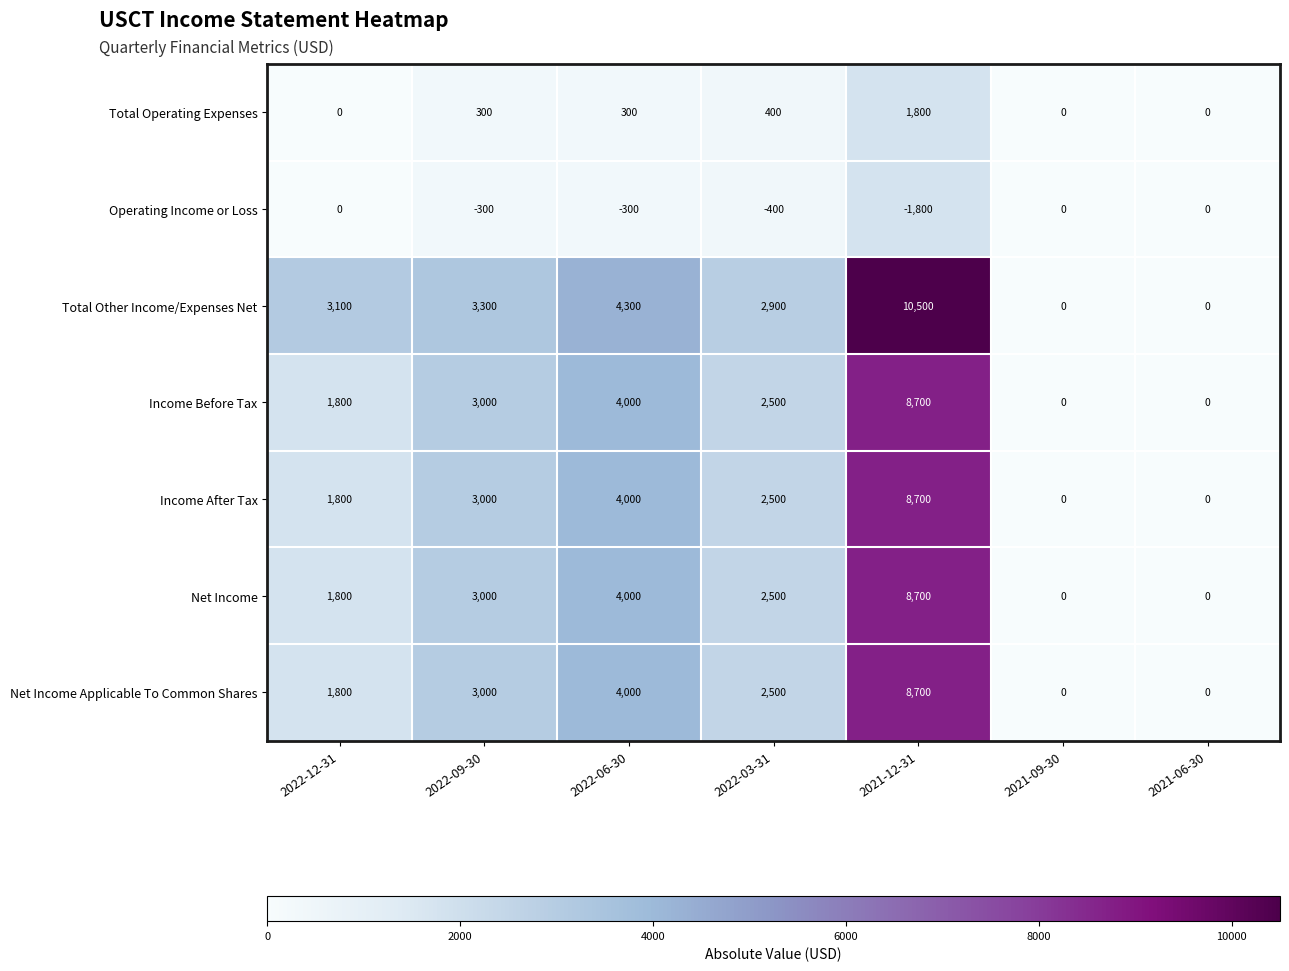

Which series changed the most between 2022-12-31 and 2021-12-31?

Total Other Income/Expenses Net